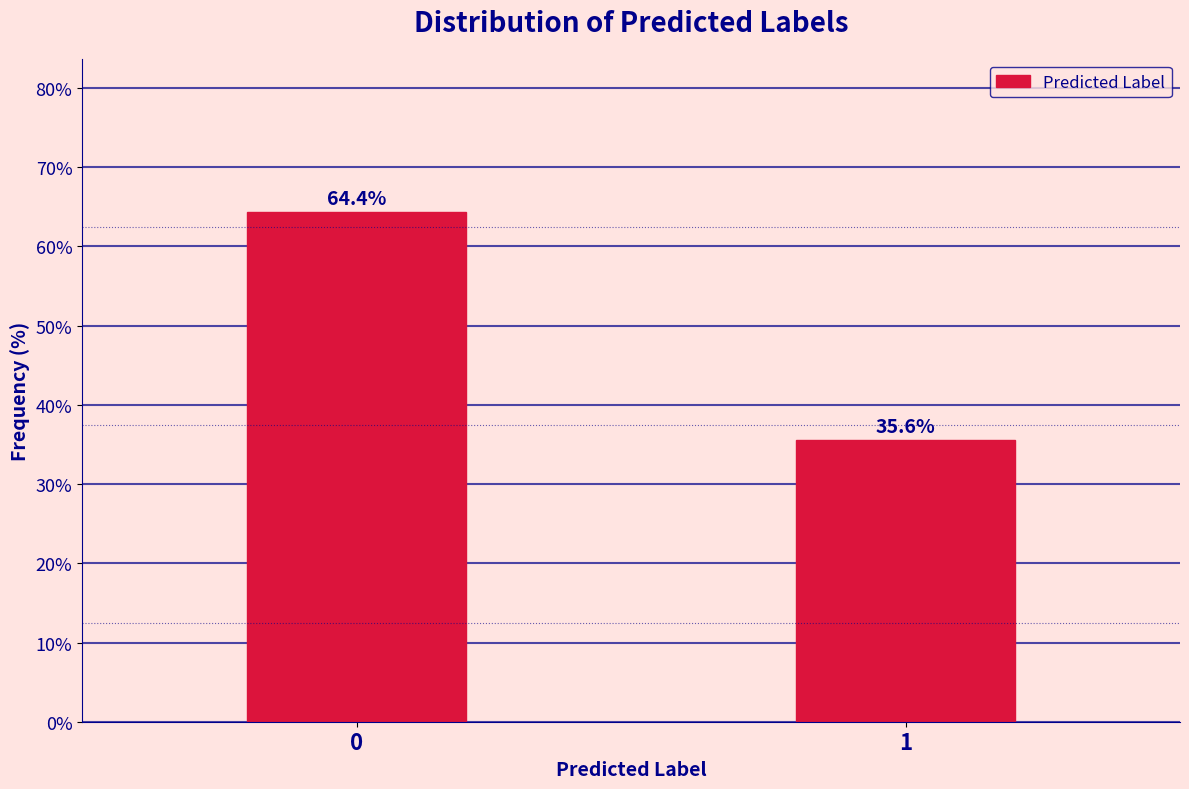

Reading right to left, transcribe all the data shown in this chart.

1=35.6	0=64.4